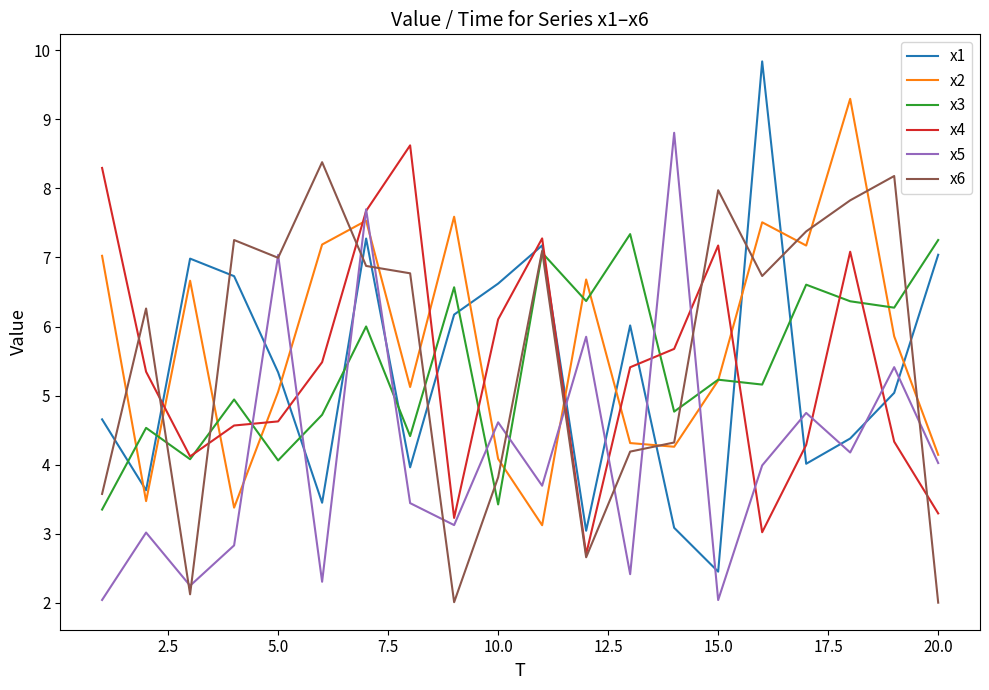

How many intersections are there between x5 and x3?

8